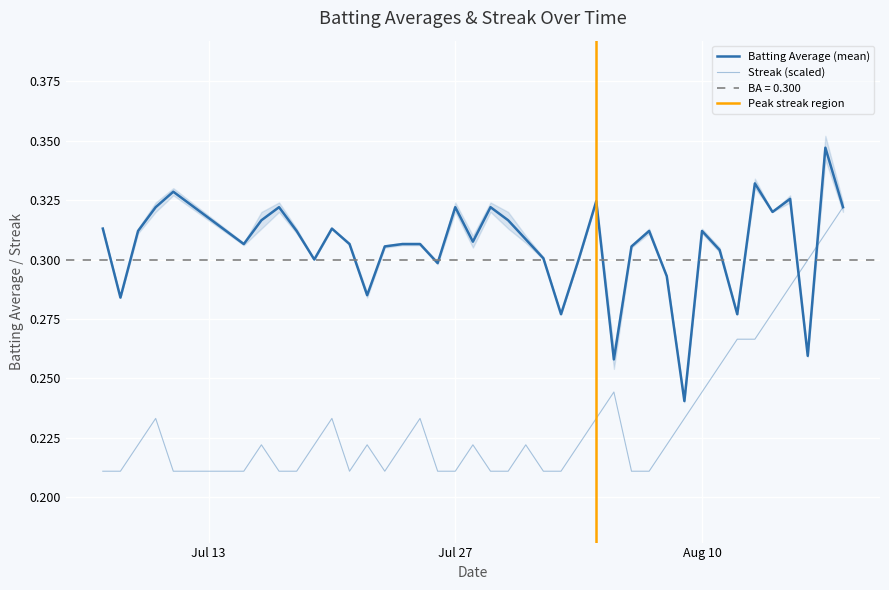

Rank the categories by Streak value from highest to lowest.

2010-08-18, 2010-08-17, 2010-08-16, 2010-08-15, 2010-08-14, 2010-08-12, 2010-08-13, 2010-08-11, 2010-08-05, 2010-08-10, 2010-07-10, 2010-07-20, 2010-07-25, 2010-08-04, 2010-08-09, 2010-07-09, 2010-07-16, 2010-07-19, 2010-07-22, 2010-07-24, 2010-07-28, 2010-07-31, 2010-08-03, 2010-08-08, 2010-07-07, 2010-07-08, 2010-07-11, 2010-07-15, 2010-07-17, 2010-07-18, 2010-07-21, 2010-07-23, 2010-07-26, 2010-07-27, 2010-07-29, 2010-07-30, 2010-08-01, 2010-08-02, 2010-08-06, 2010-08-07